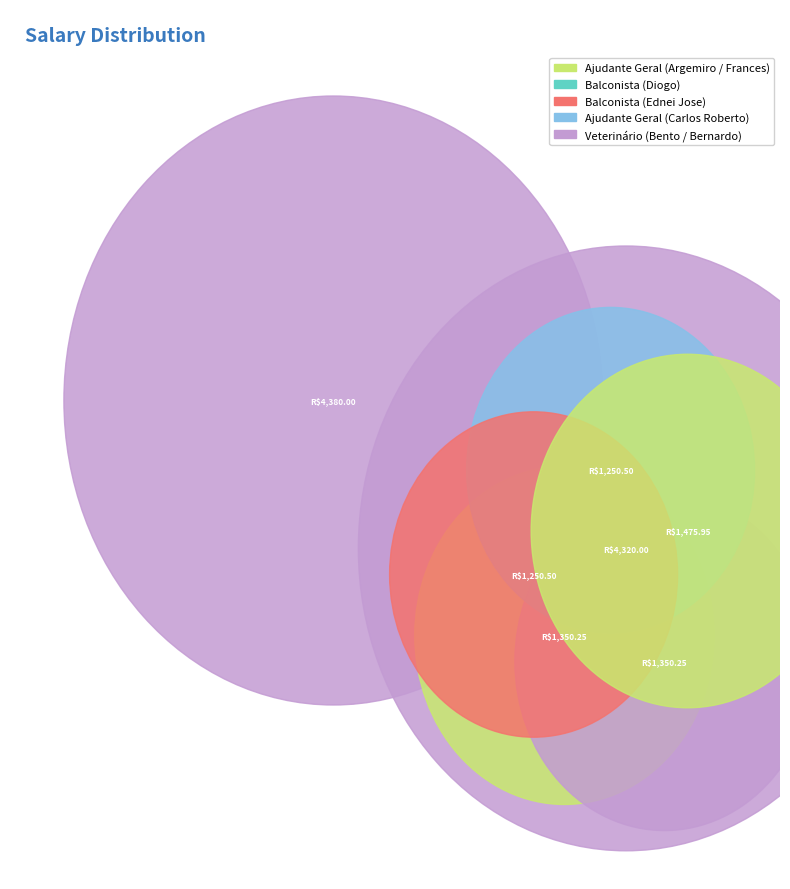

Combined, do Carlos Roberto and Bento Rafael account for over 50%?

No